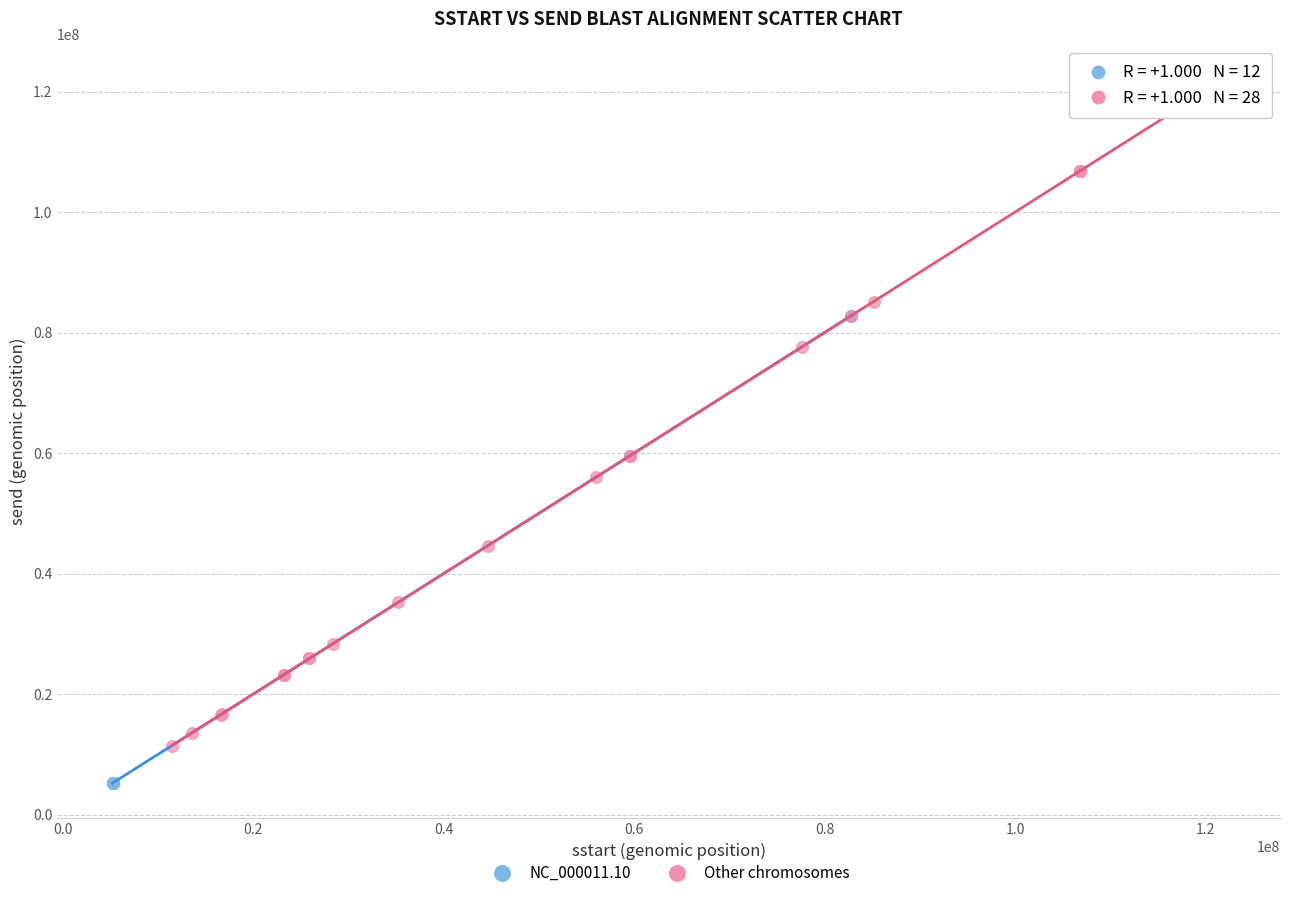

Which series contains the highest Y value?

Other chromosomes